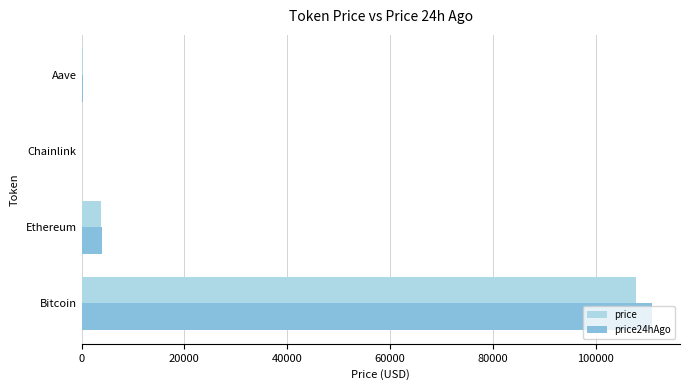

At which label is price closest to 53885?

Ethereum